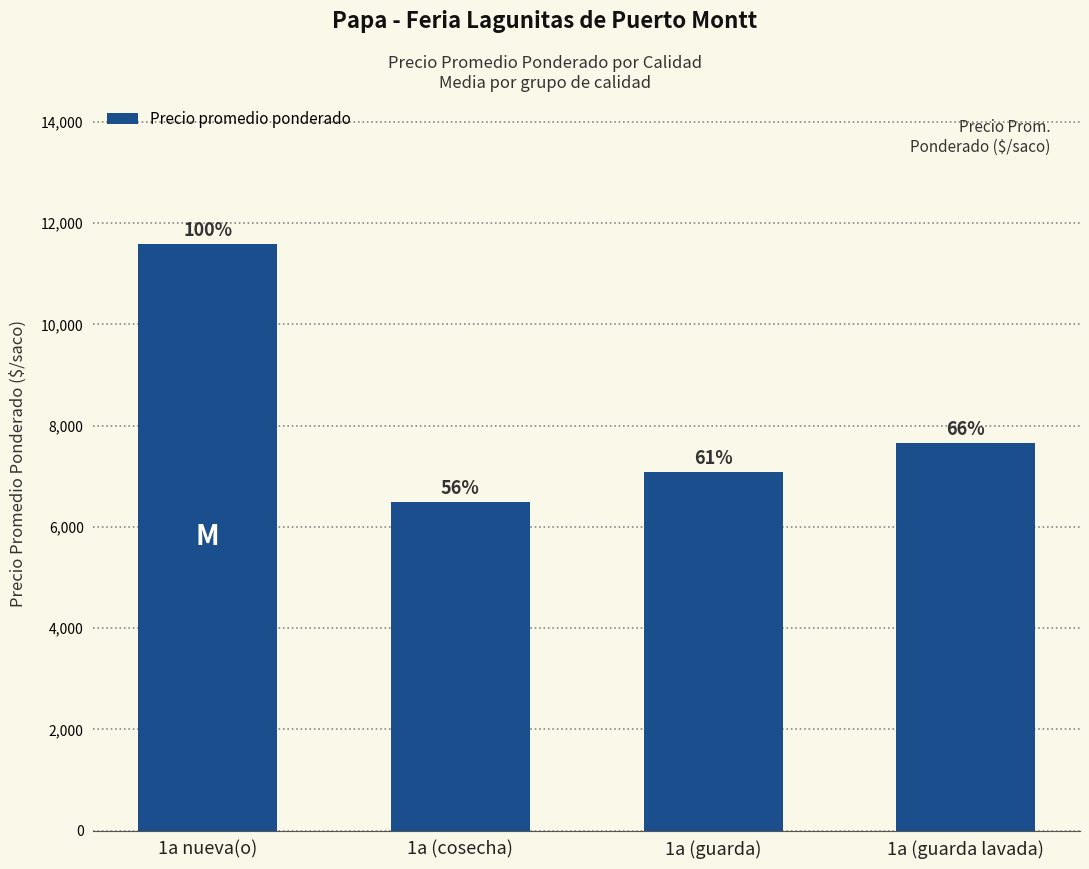

What is the maximum value shown in the chart?

11594